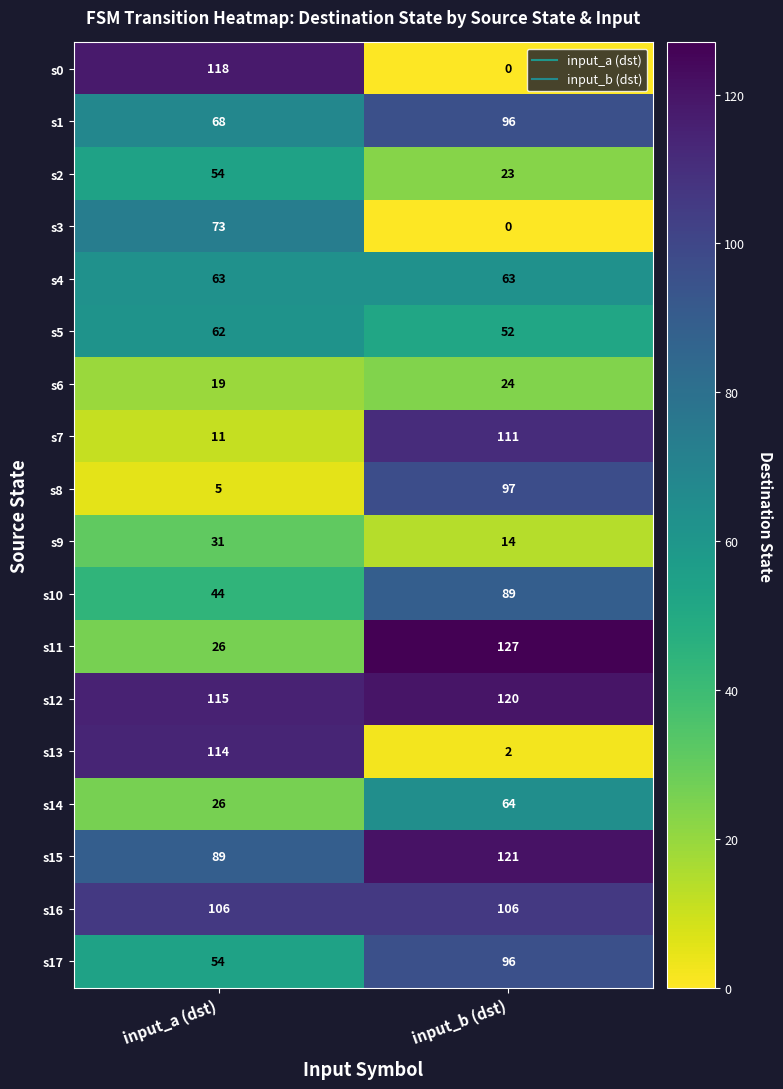

Between input_a (dst) and input_b (dst), which series saw the biggest shift?

s0